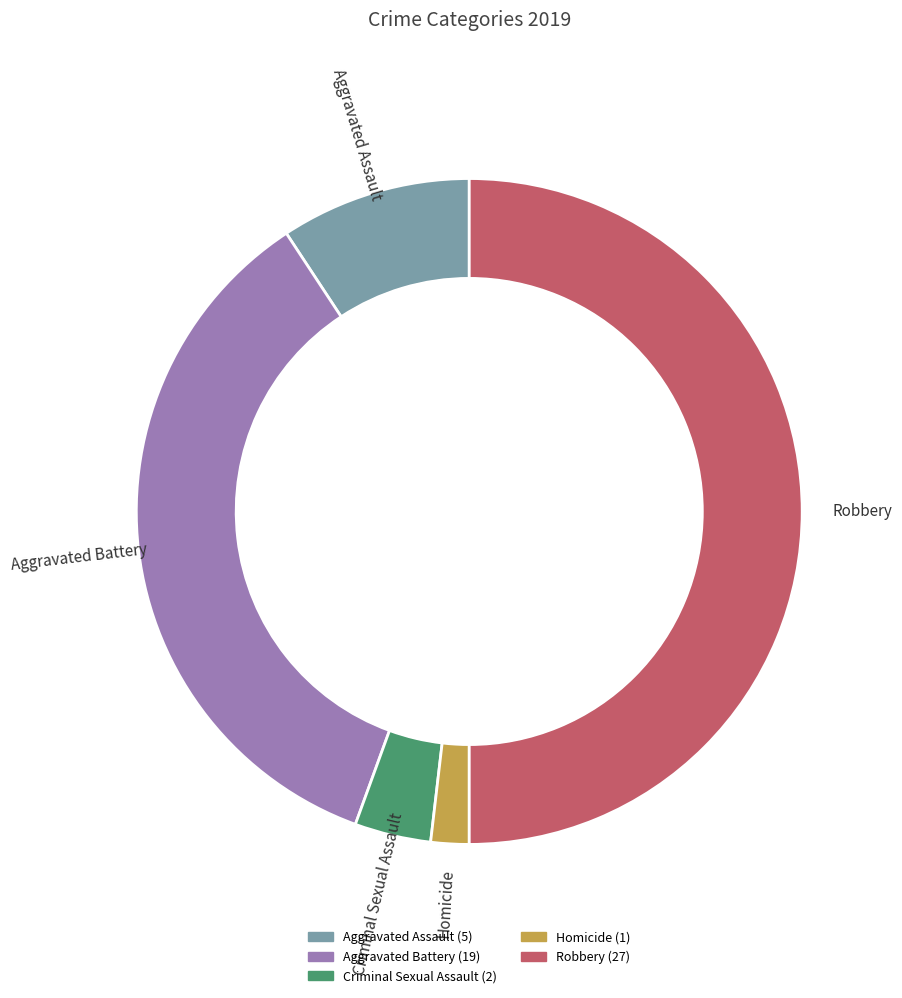

What percentage is the Aggravated Battery slice, to the nearest percent?

35%